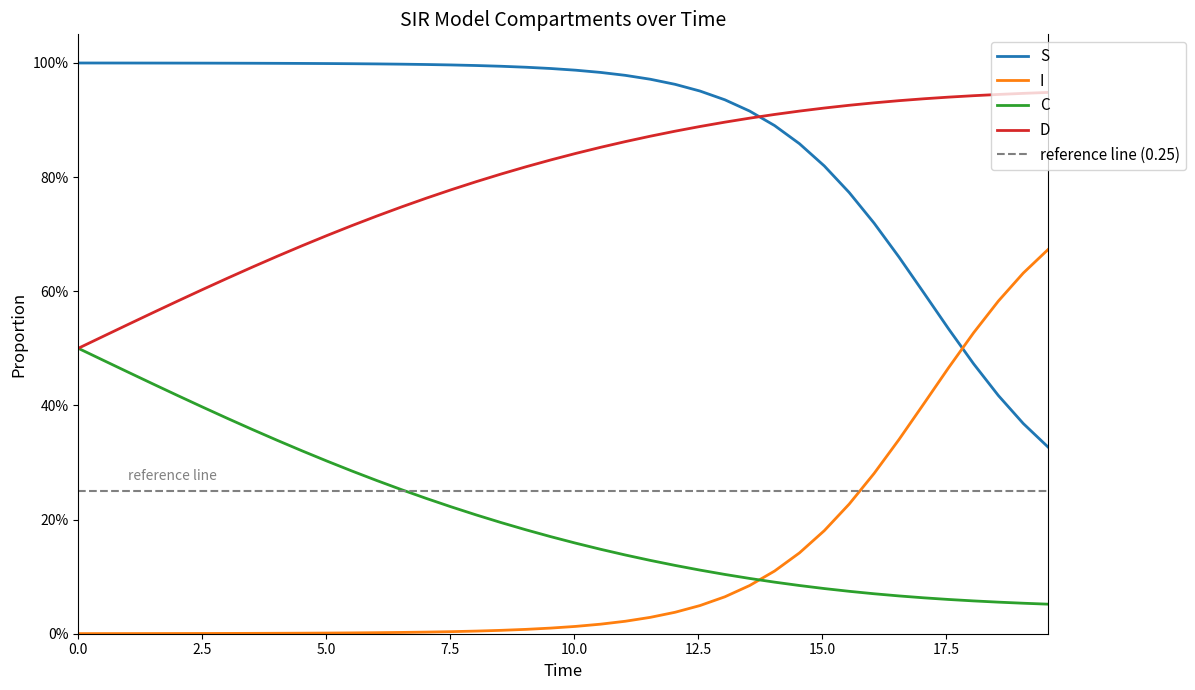

The value of C at 25 is 0.1. True or false?

False